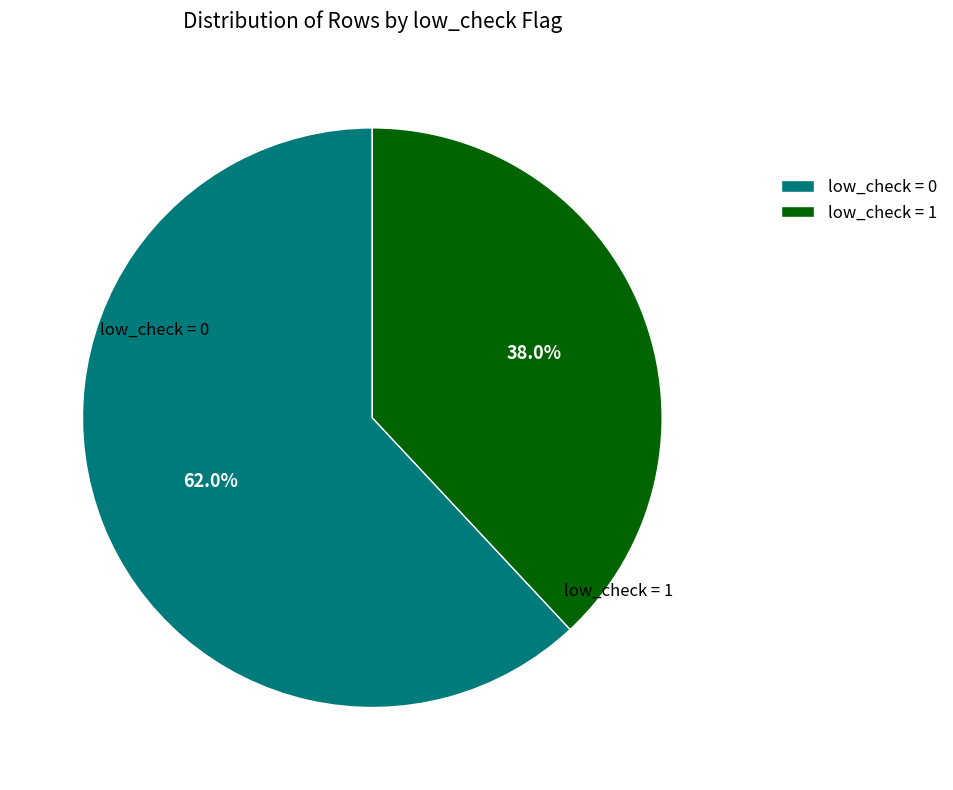

How many slices are in this pie chart?

2